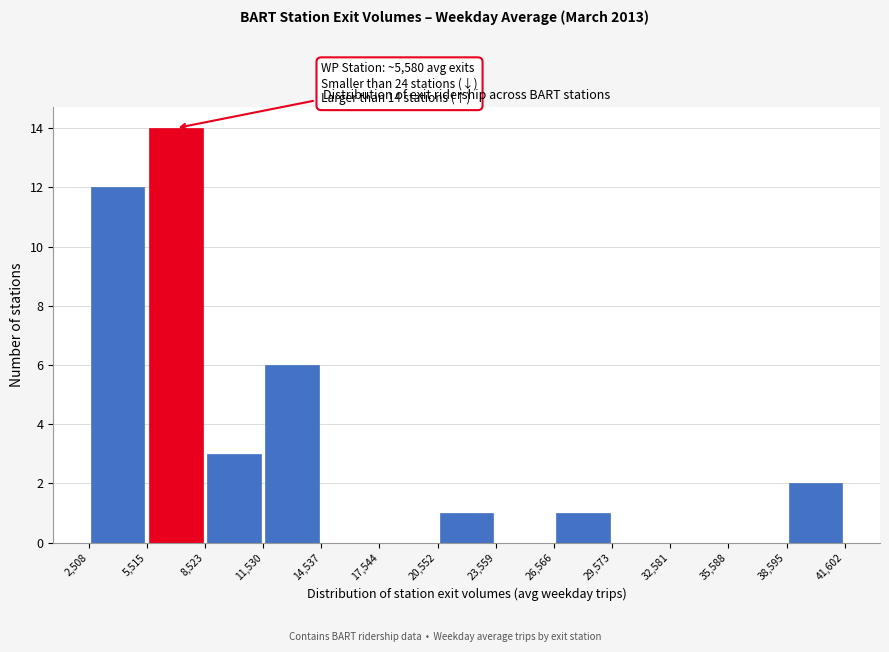

Over which range of the x-axis is the bar tallest?

5,515 to 8,523